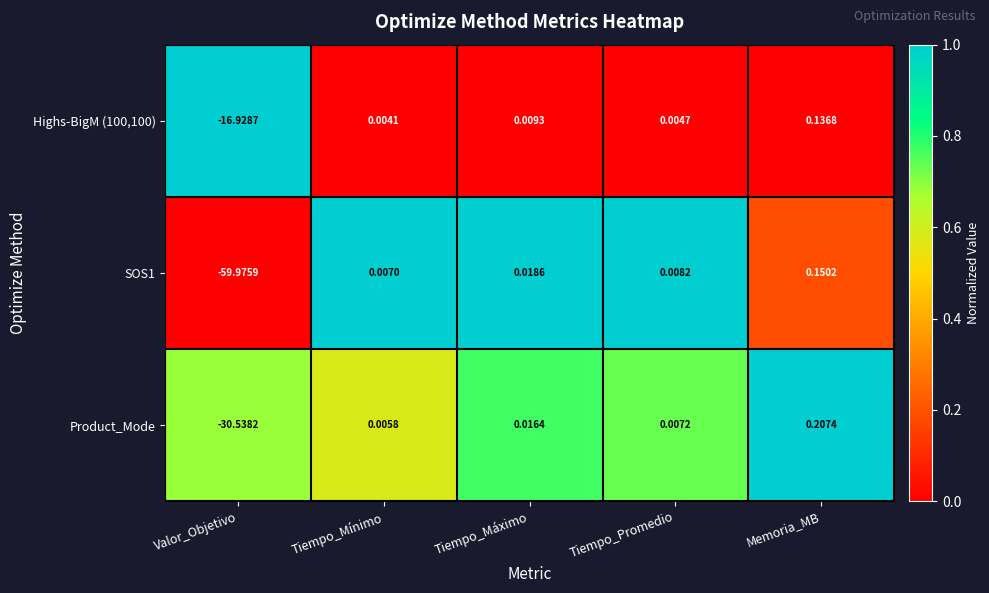

Which category has the lowest value in the Product_Mode series?

Valor_Objetivo